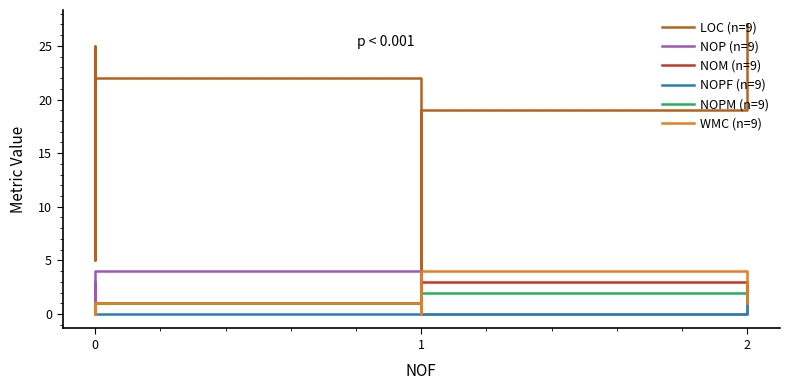

Reading right to left, list all the values displayed in this chart.

LOC (n=9): 27	19	3	22	24	5	25	11	6
NOP (n=9): 3	0	0	4	4	0	3	3	1
NOM (n=9): 1	3	0	1	1	0	1	0	0
NOPF (n=9): 2	0	1	0	0	0	0	0	0
NOPM (n=9): 1	2	0	1	1	0	1	0	0
WMC (n=9): 1	4	0	1	1	0	1	0	0